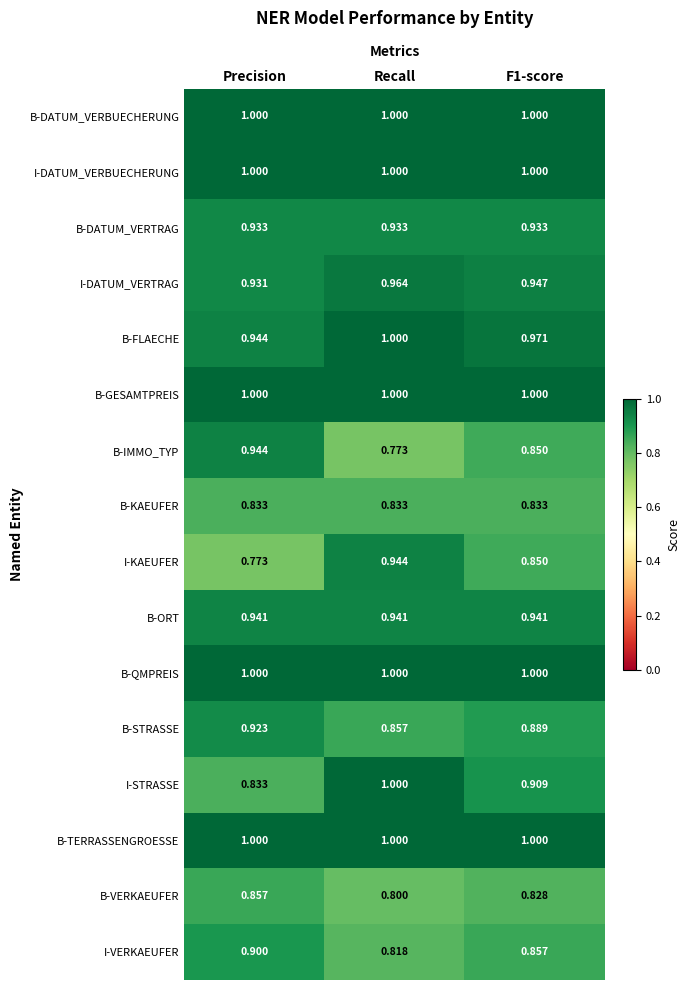

At which category is the sum across all series the highest?

Recall